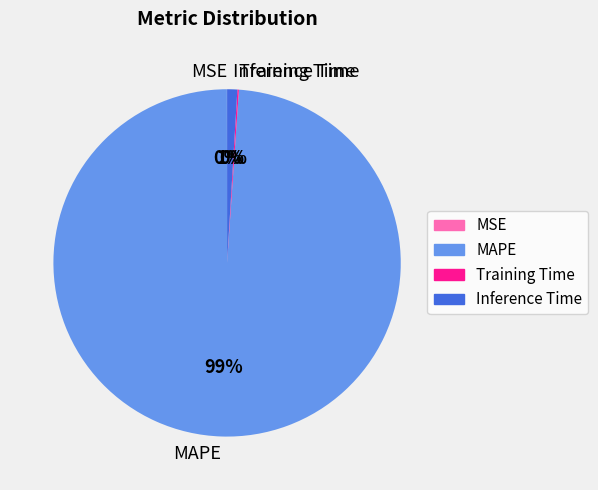

True or false: Inference Time accounts for 11% of the total.

False